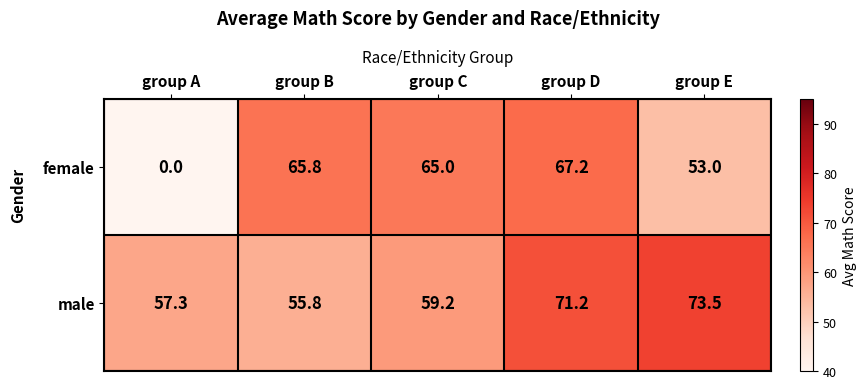

Which label corresponds to the largest value in the chart?

group E